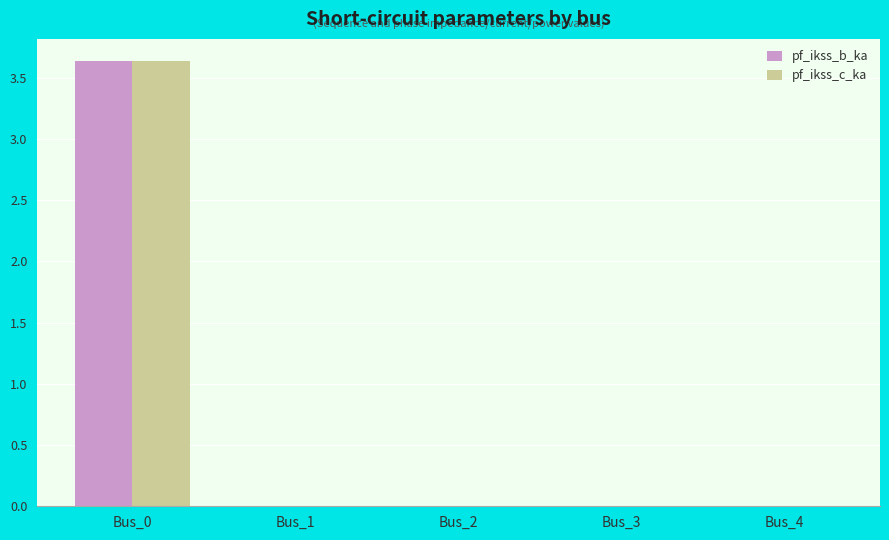

Which category has the highest value across all series?

Bus_0